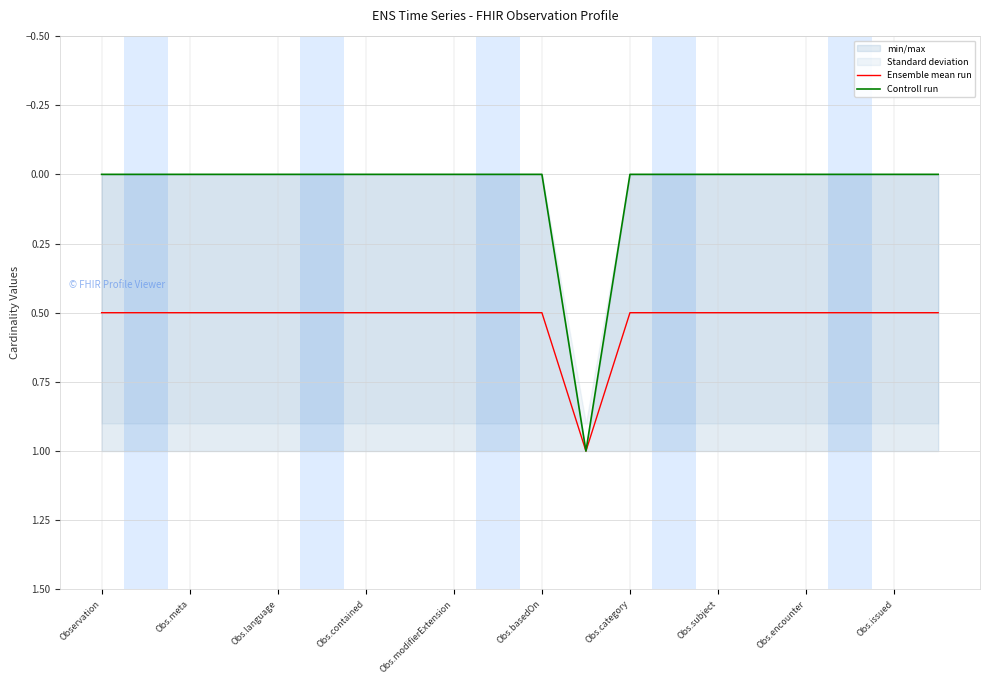

The value of Controll run at Obs.basedOn is -0.7. True or false?

False